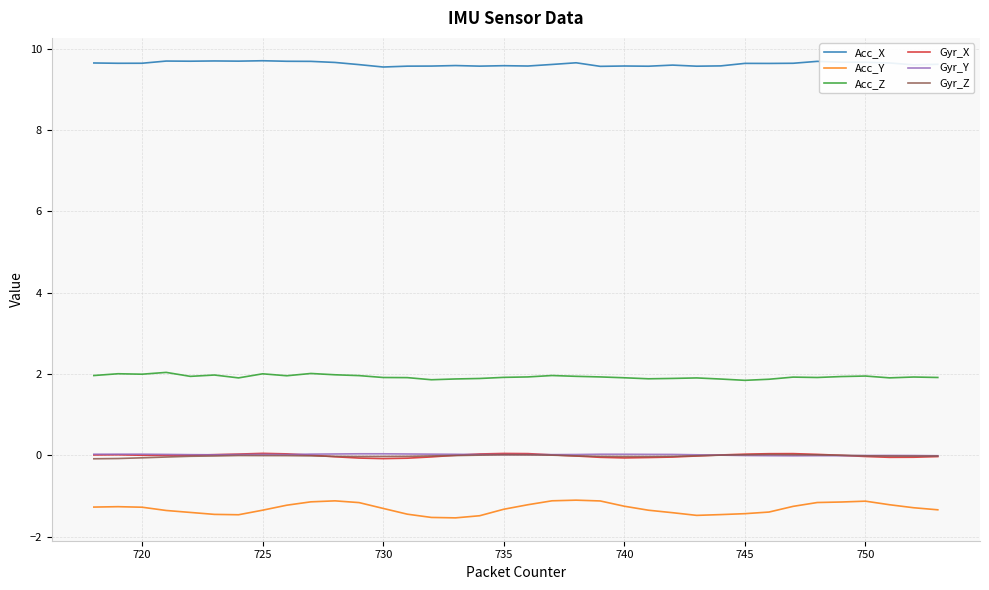

Which series has the widest spread of values?

Acc_Y